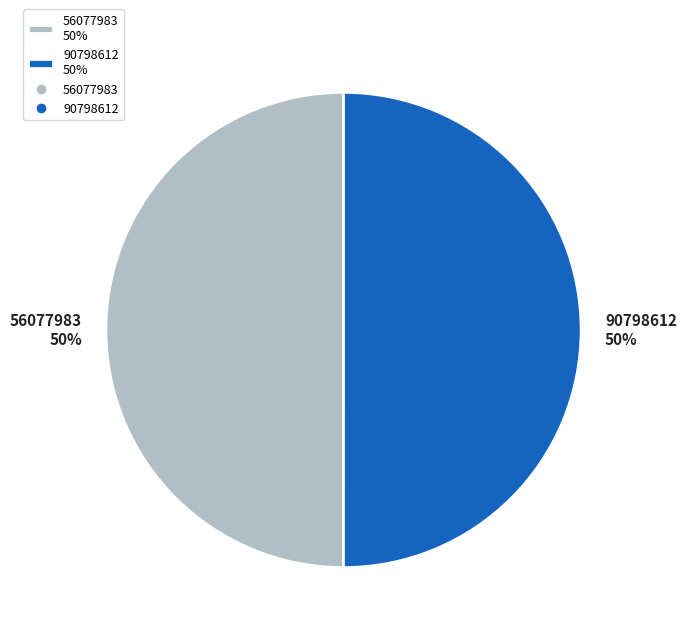

Is the sum of 90798612 50% and 56077983 50% greater than half?

Yes